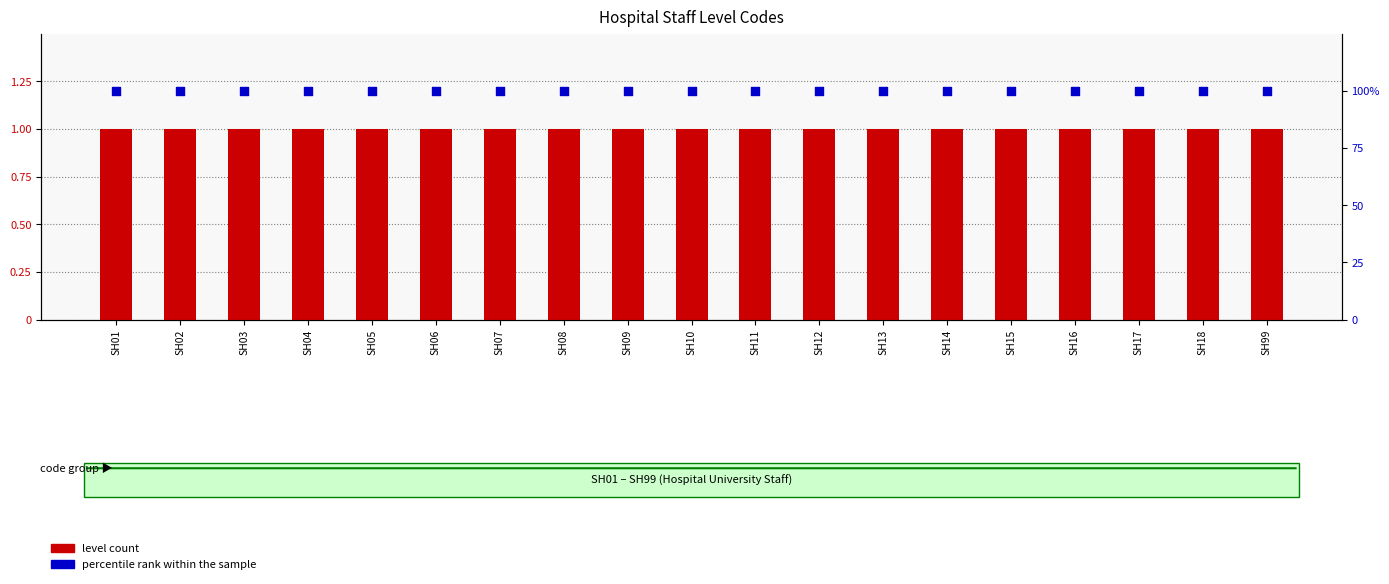

Which series has the largest total across all categories?

percentile rank within the sample